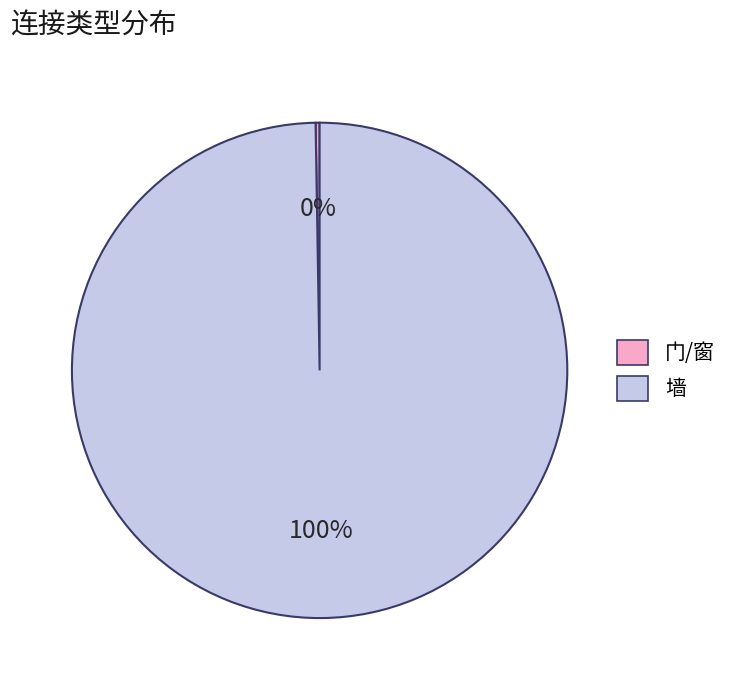

Which category has the biggest portion of the pie?

墙